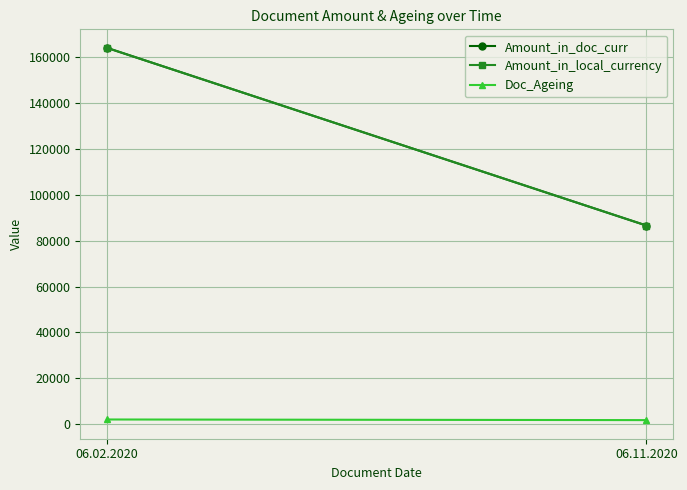

Which series has the largest total across all categories?

Amount_in_doc_curr